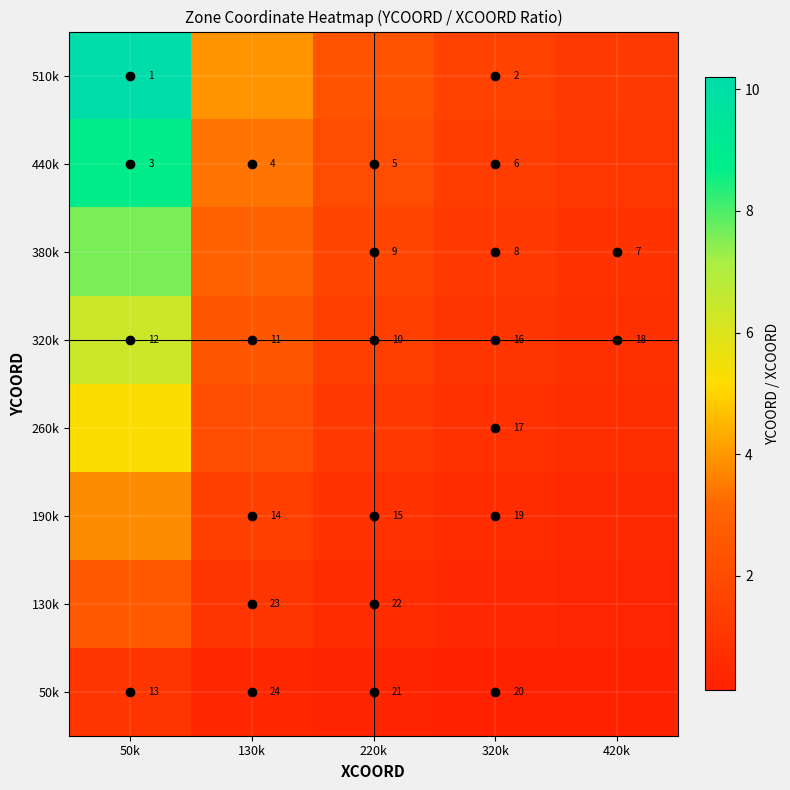

What value does the 190k series have at 130k?

1.5